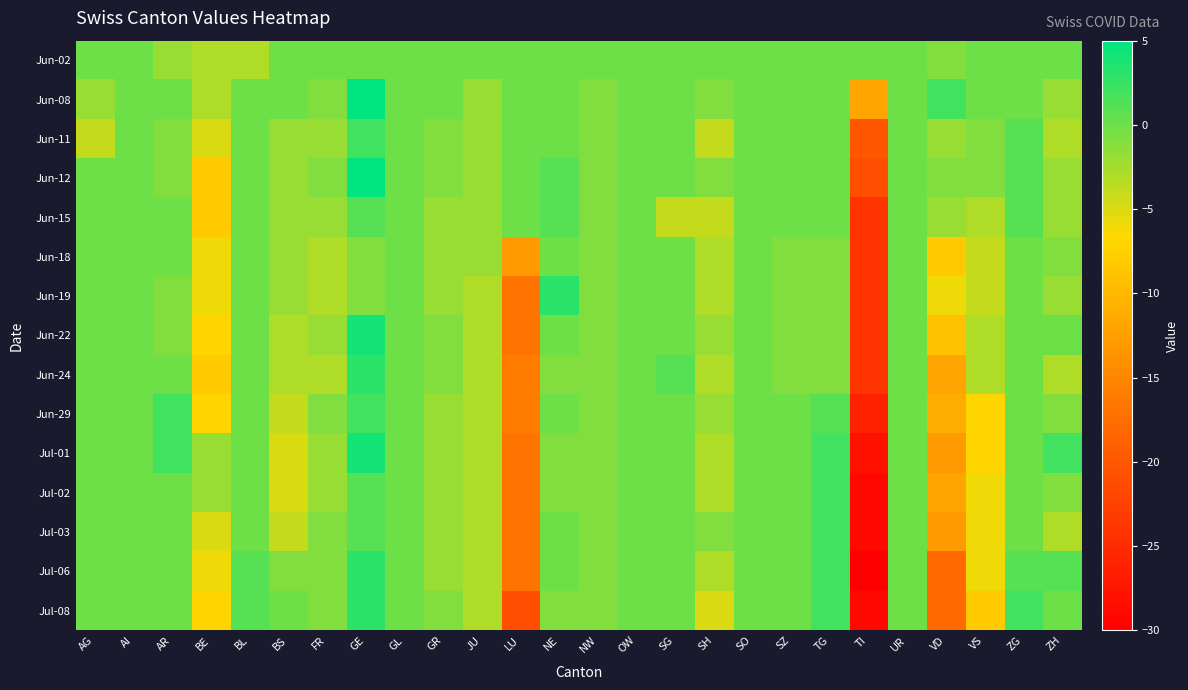

What is the difference between the highest and lowest values at AG?

4